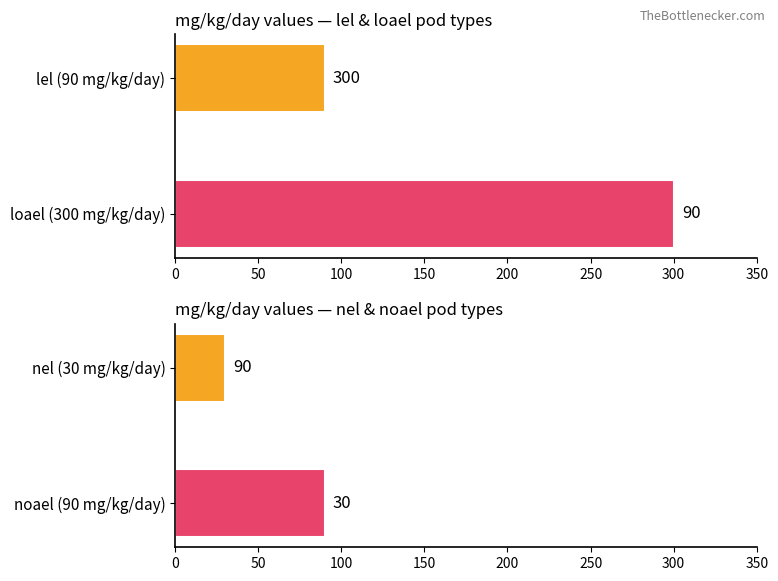

How many lel / loael values are between 90 and 300?

2